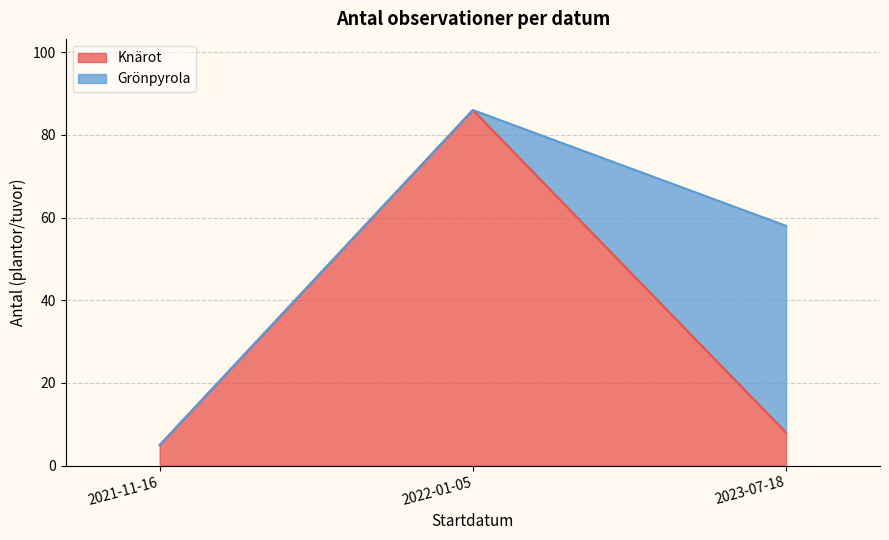

How many values are below 10?

2